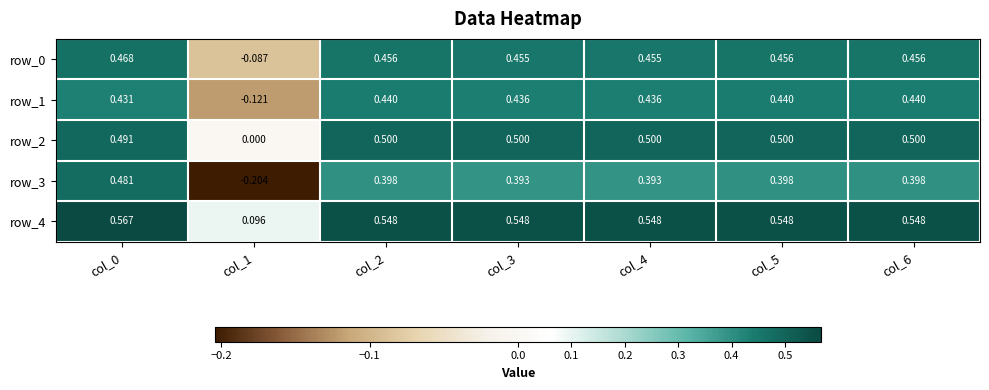

Is the value of row_4 at col_4 greater than the value of row_1 at col_2?

Yes